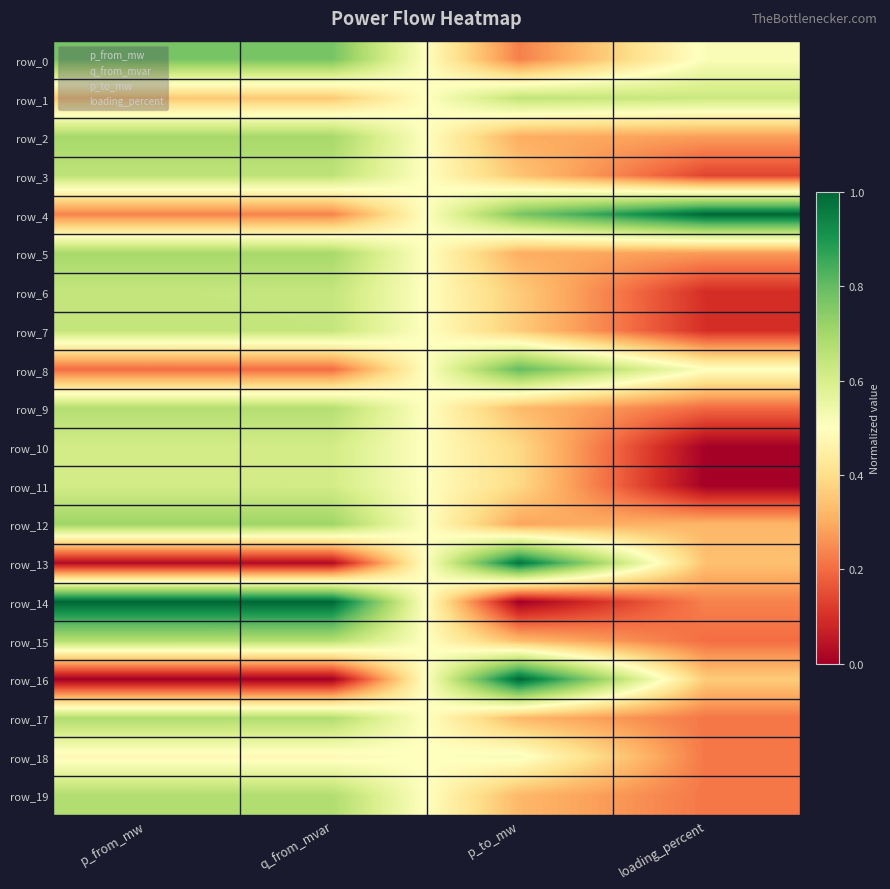

True or false: row_13 has a value of 0.0 at p_from_mw.

False